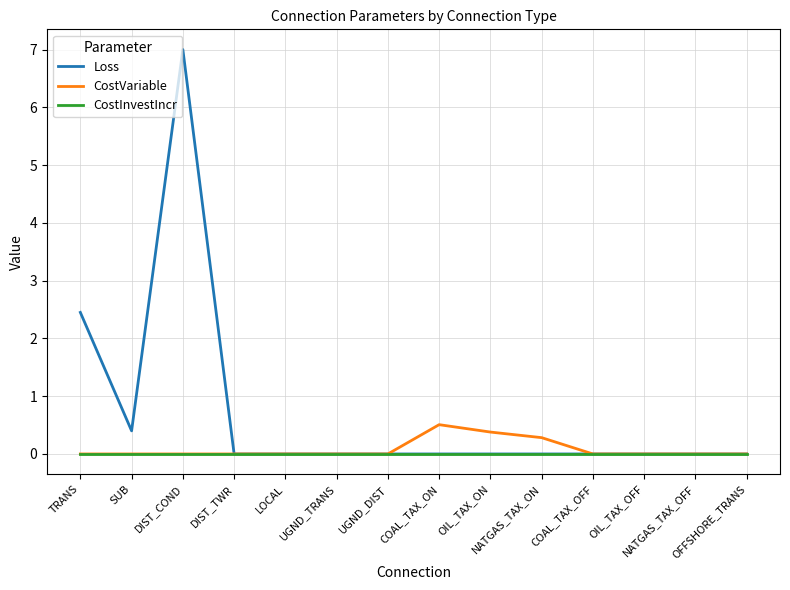

The value of Loss at DIST_TWR is 3.8. True or false?

False